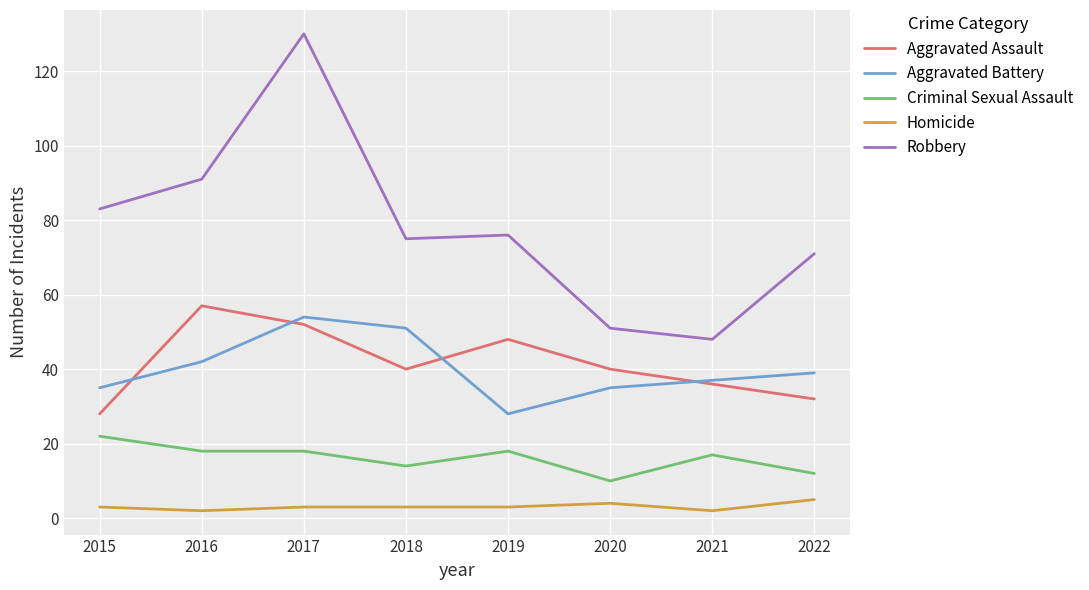

Which series has the largest range (max minus min)?

Robbery